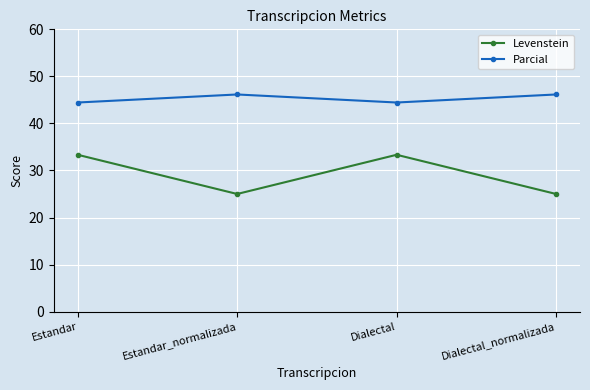

Which series has the largest range (max minus min)?

Levenstein